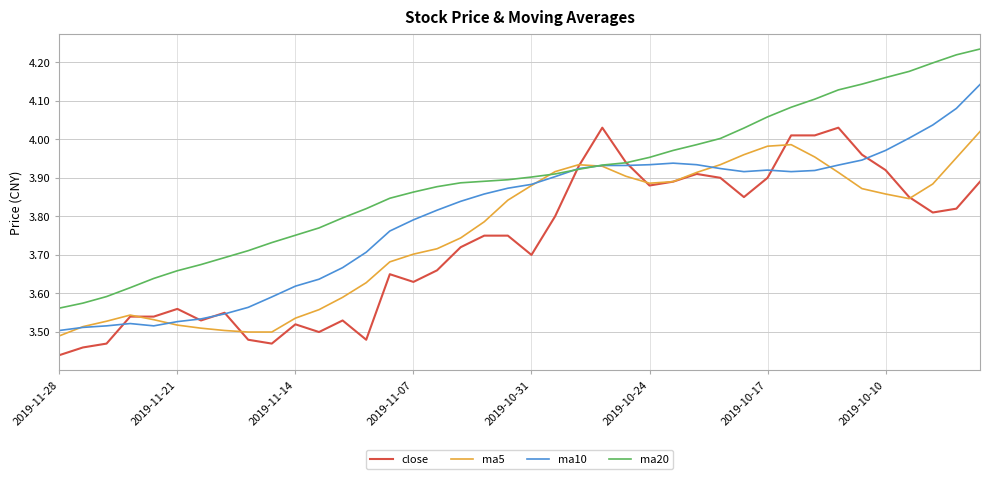

Rank the series by their average value, from lowest to highest.

close, ma5, ma10, ma20